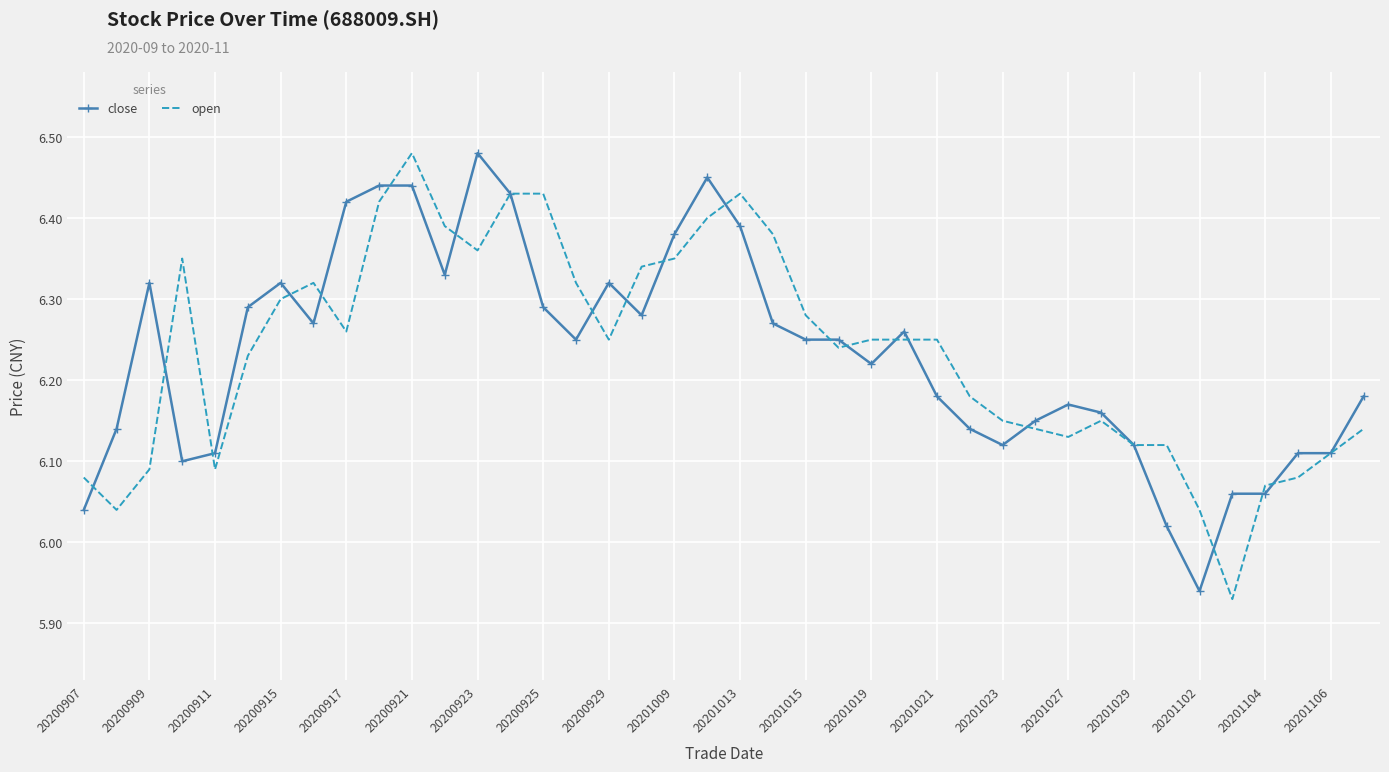

What are all the series names shown in the legend?

close, open